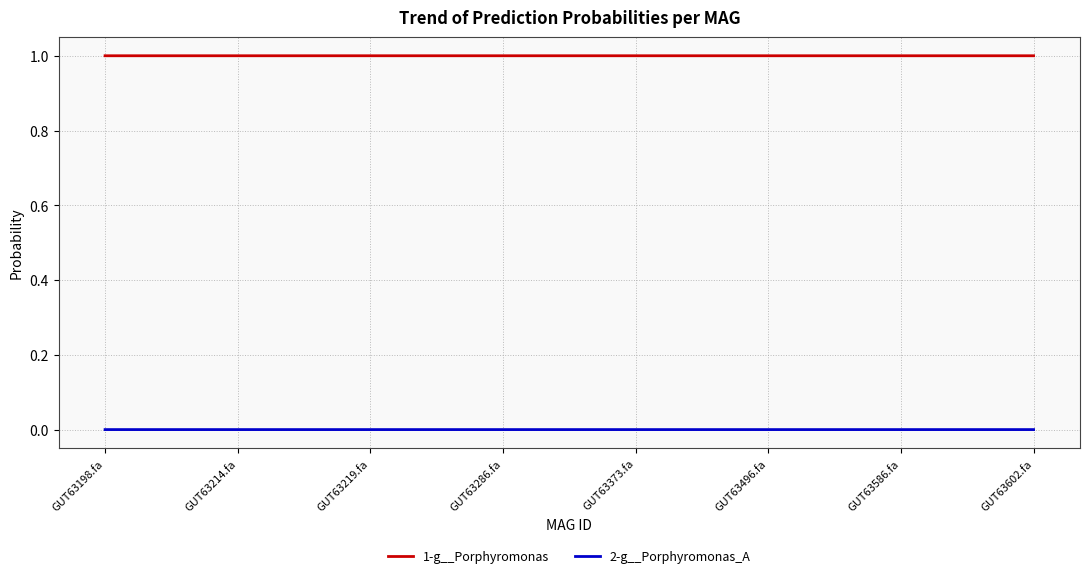

Is it true that 1-g__Porphyromonas equals 0.6 at GUT63586.fa?

False